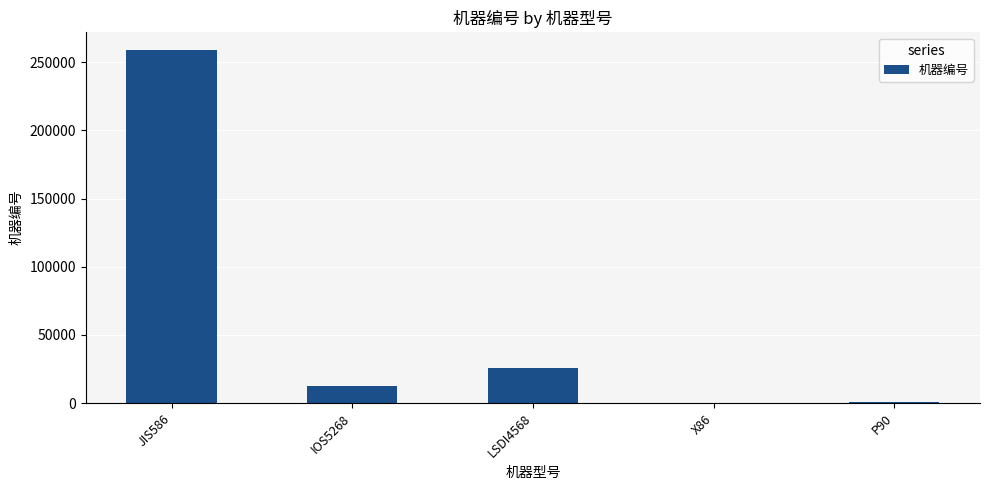

Are the bars horizontal?

No